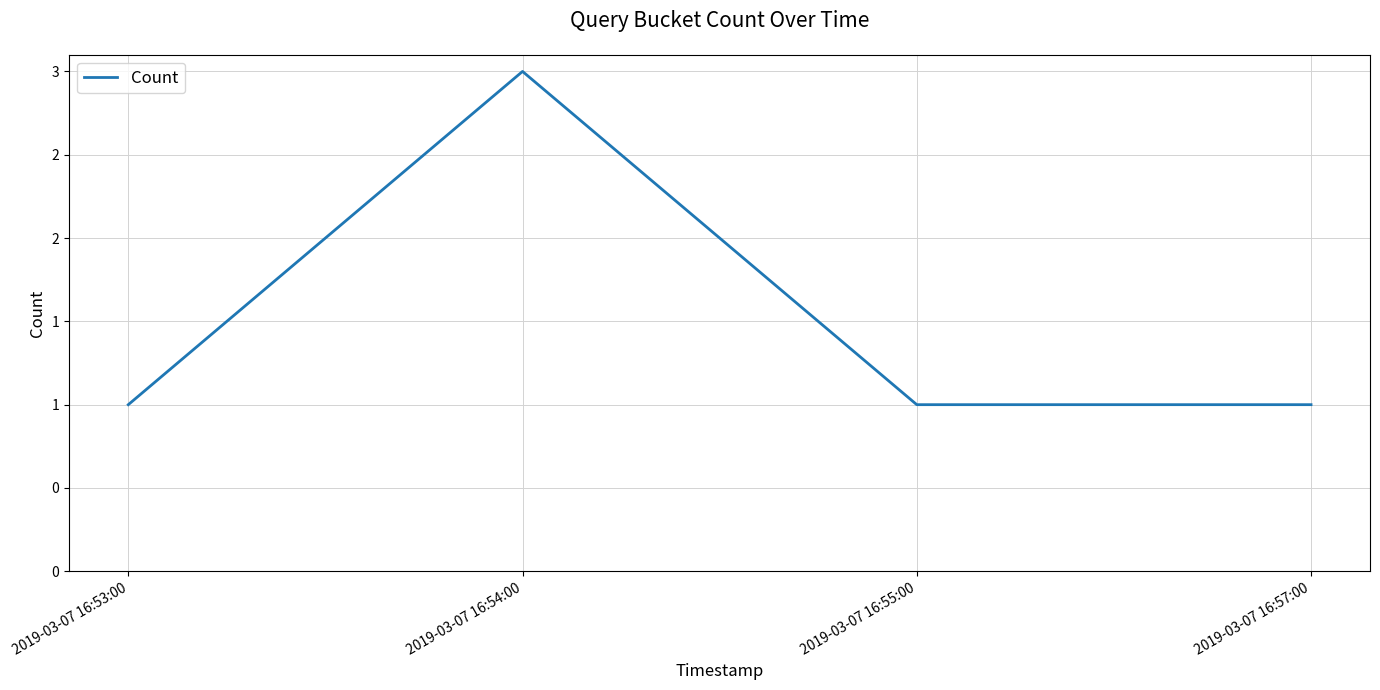

Which label corresponds to the smallest value in the chart?

2019-03-07 16:53:00